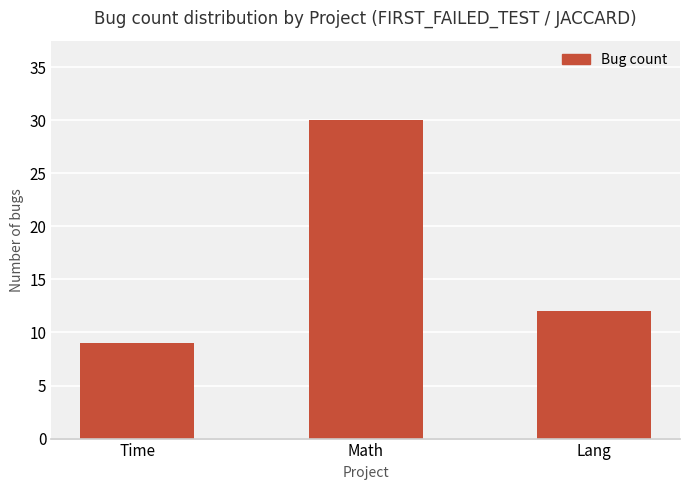

Which category has the highest value across all series?

Math